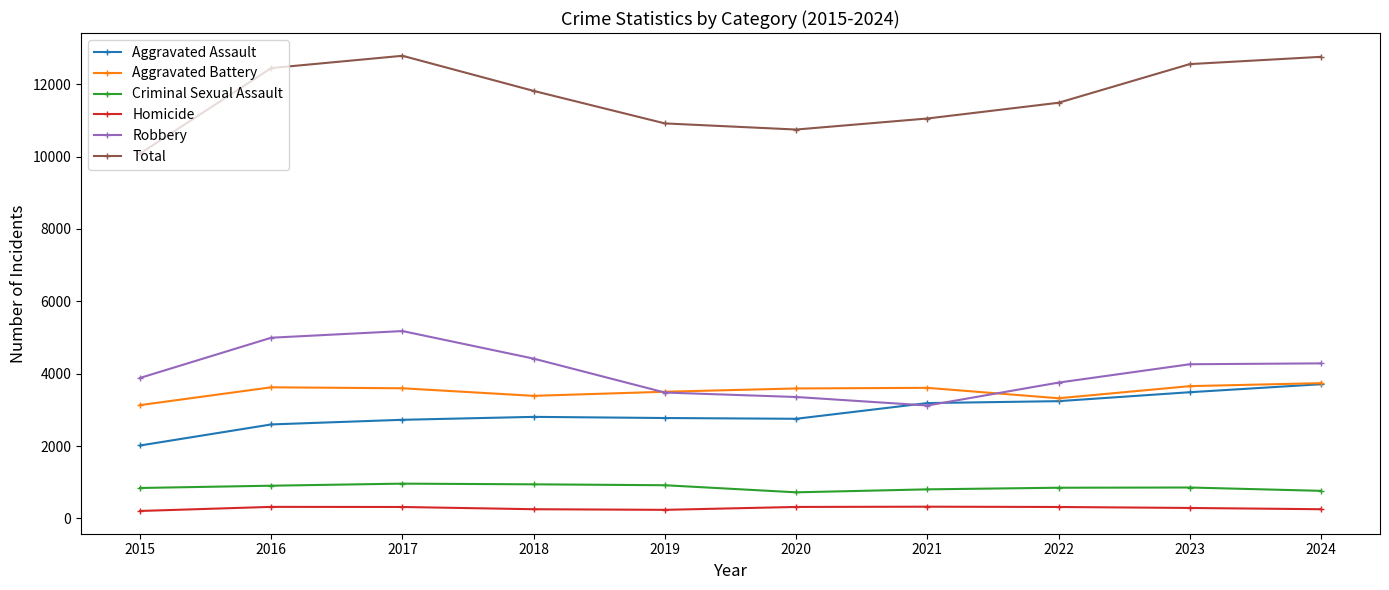

Is the value of Aggravated Battery at 2020 greater than the value of Homicide at 2018?

Yes